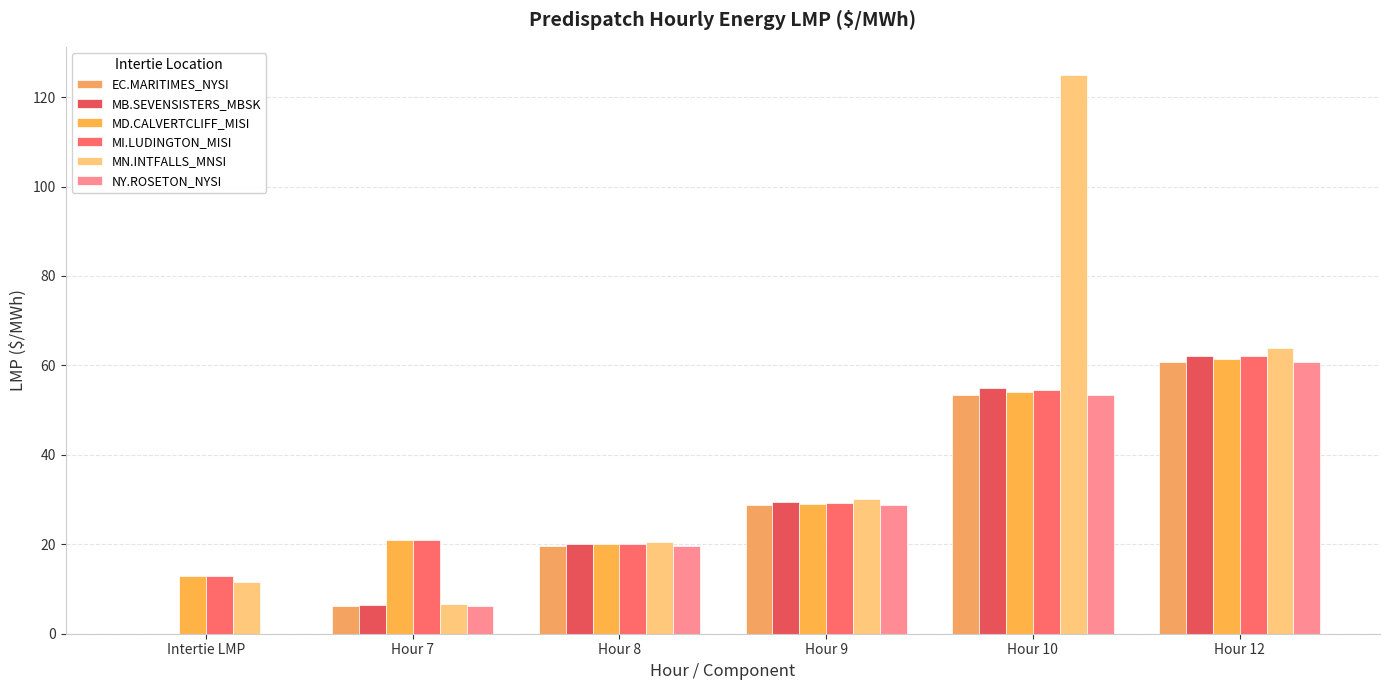

Which series changed the most between Hour 7 and Hour 8?

MN.INTFALLS_MNSI